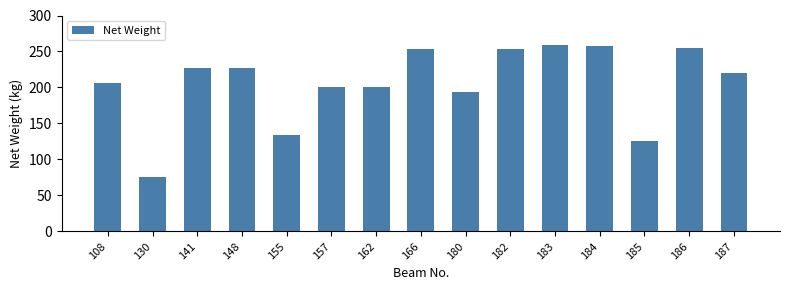

Which has a higher value, 183 or 187?

183